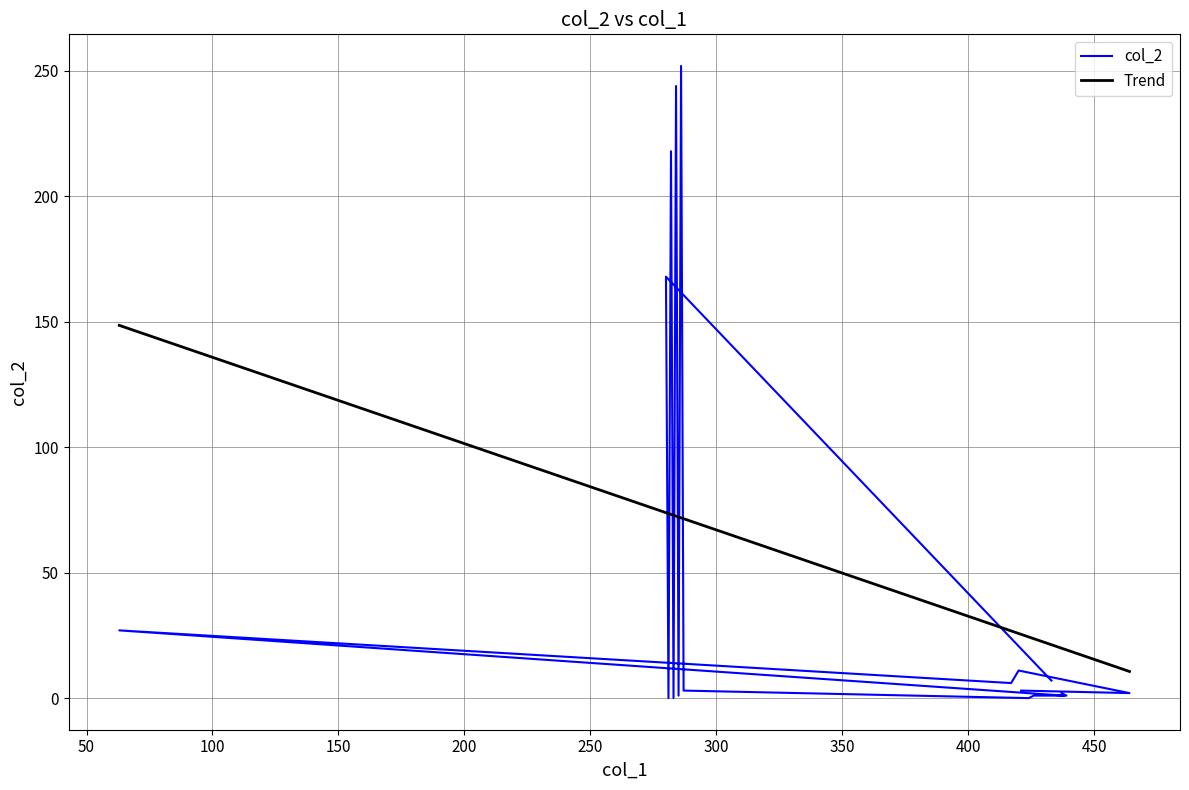

What is the difference between the maximum and second lowest values in the Trend series?

129.4